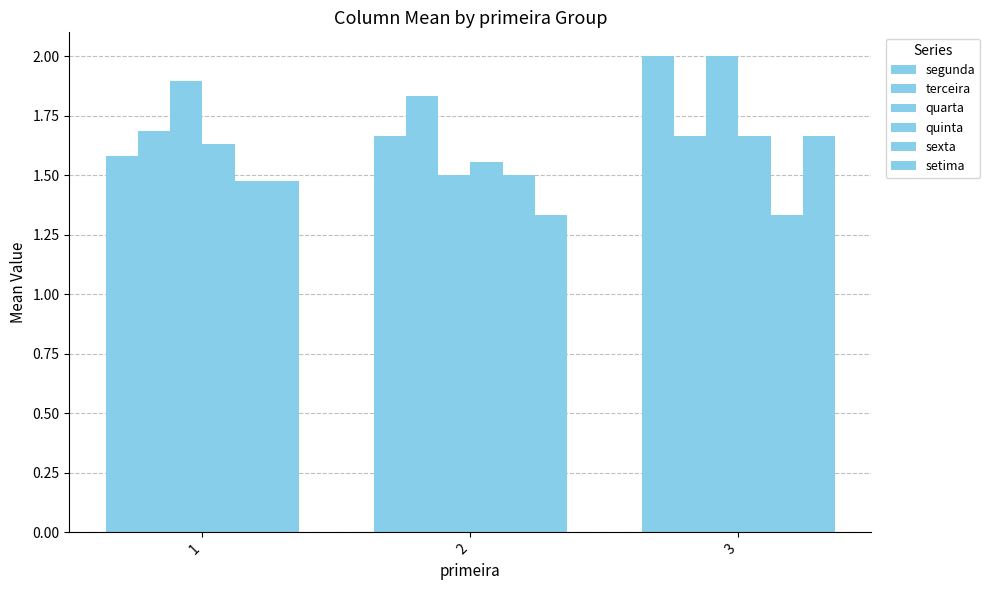

How many bars are there in total?

18